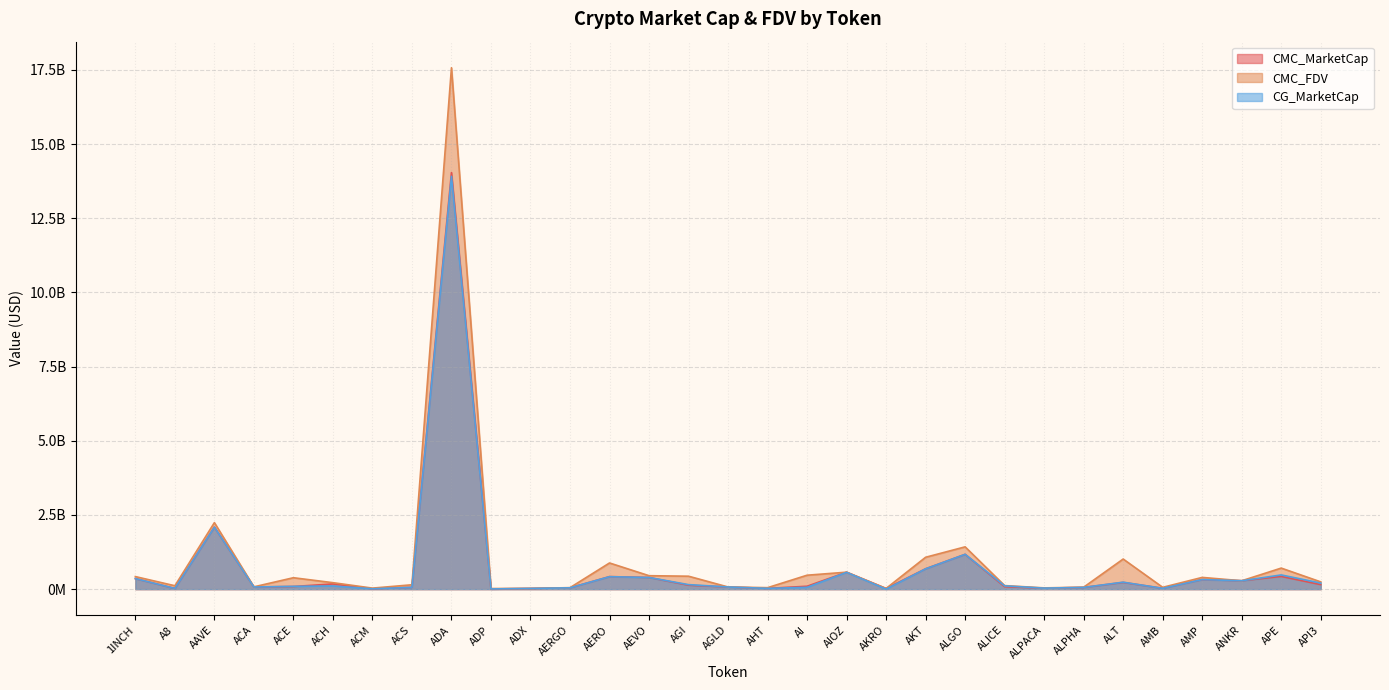

Does the chart have visible grid lines?

Yes